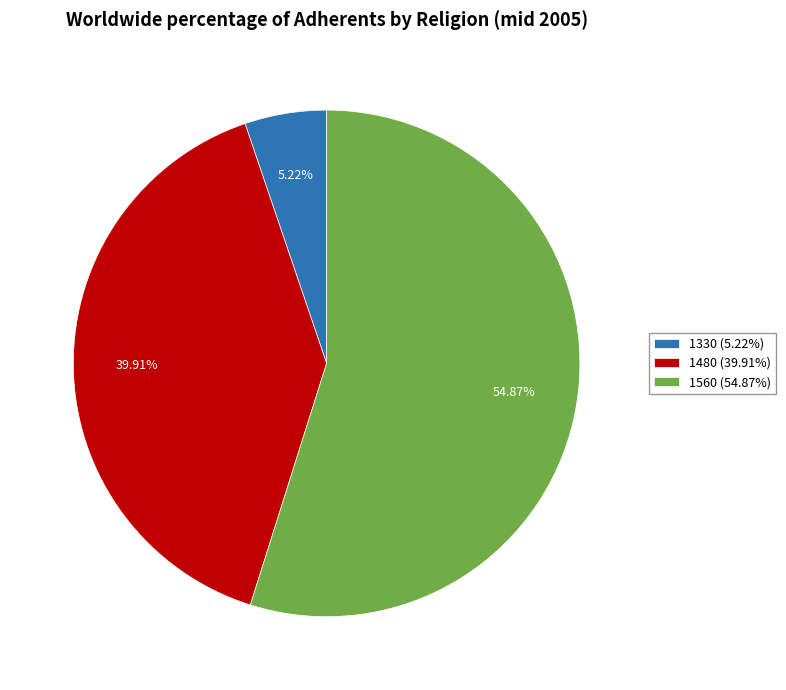

What percentage is the 1480 slice, to the nearest percent?

40%